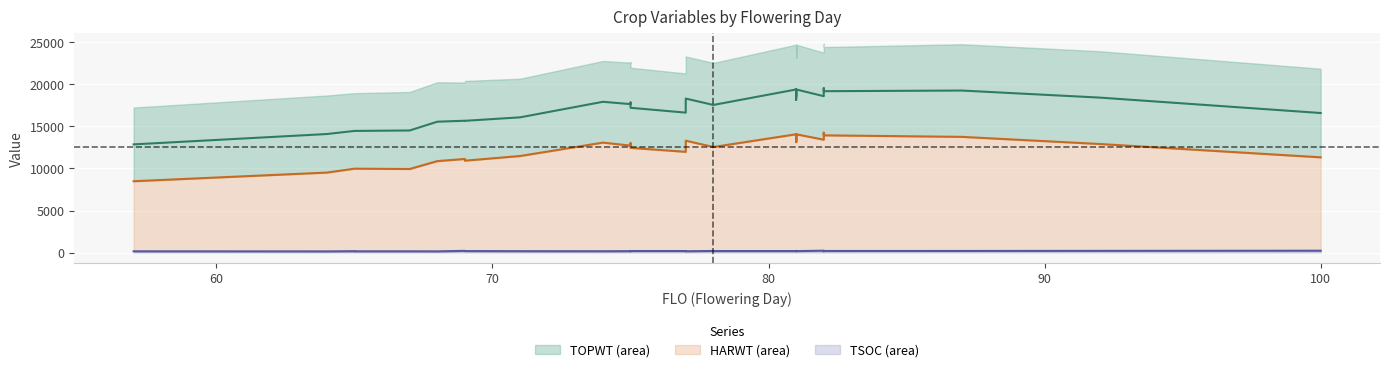

Count the number of categories in the chart.

34